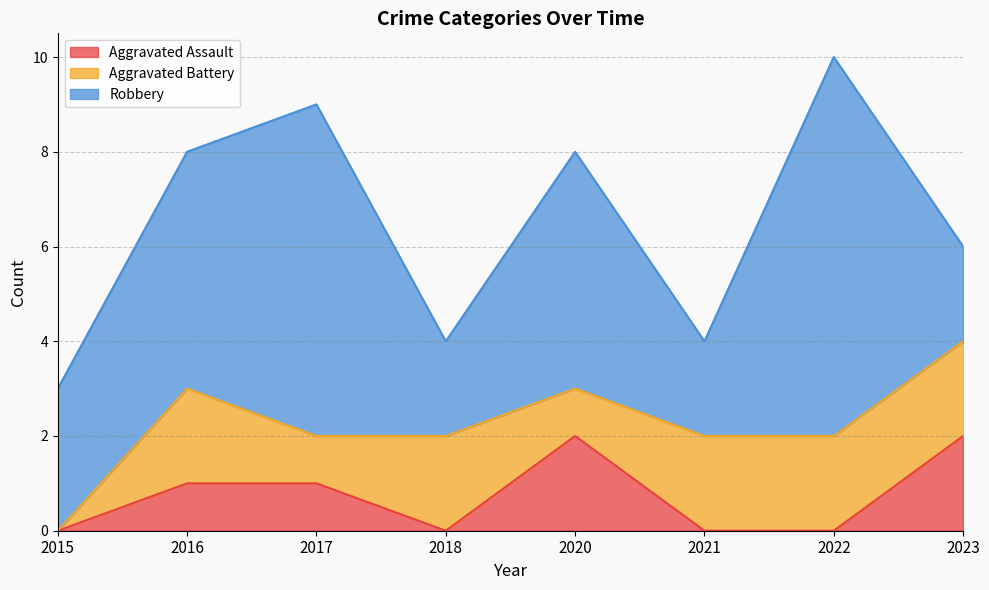

Count the Robbery values in the range 2 to 7.

7